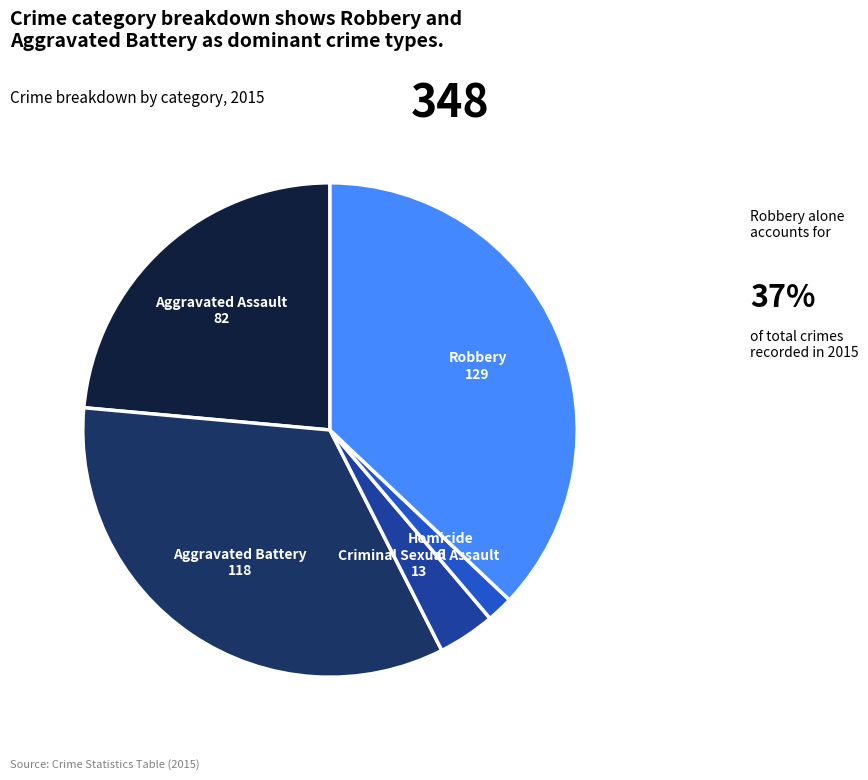

Is there a majority slice in this chart?

No